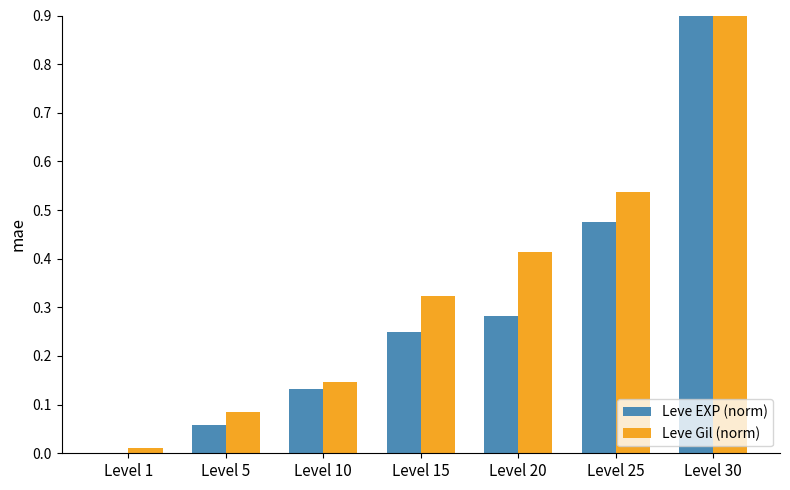

Reading left to right, transcribe all the data shown in this chart.

Leve EXP (norm): 0.0	0.1	0.1	0.2	0.3	0.5	1.0
Leve Gil (norm): 0.0	0.1	0.1	0.3	0.4	0.5	1.0